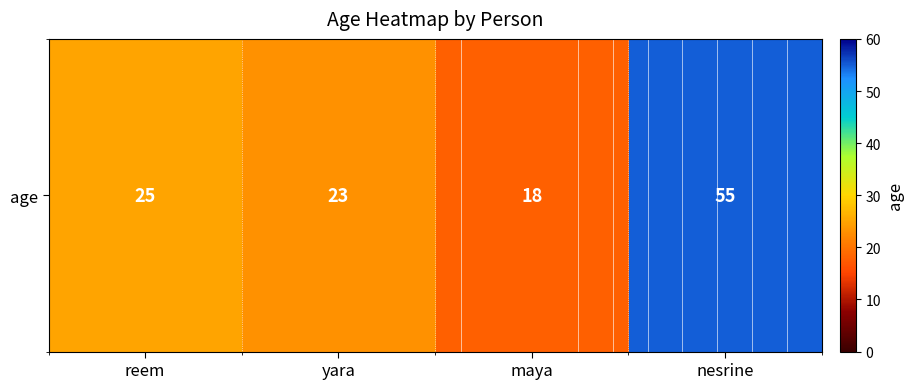

Reading left to right, what are all the values shown in this chart?

25	23	18	55